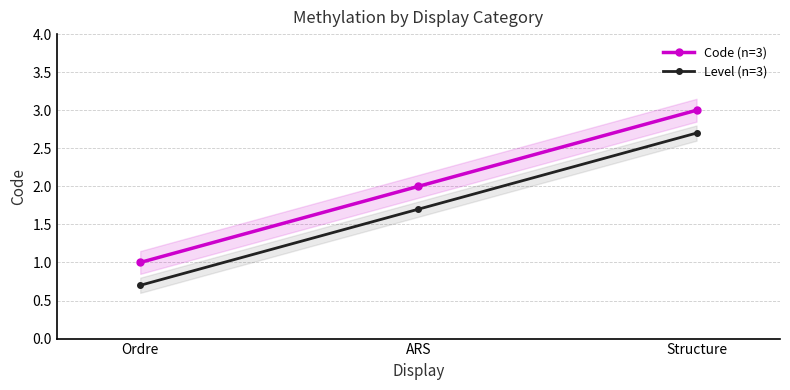

Reading left to right, extract all data points from this chart.

Code (n=3): 1.0	2.0	3.0
Level (n=3): 0.7	1.7	2.7